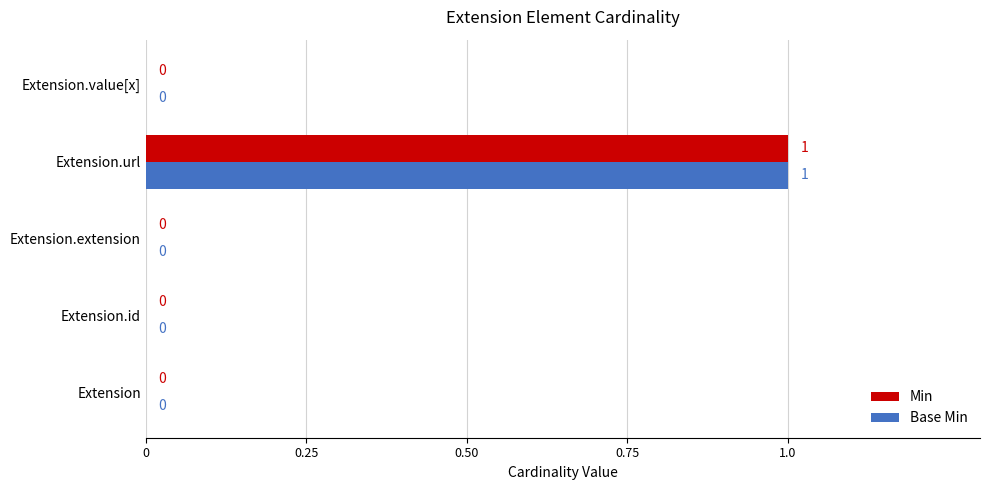

Count the number of data series in this chart.

2